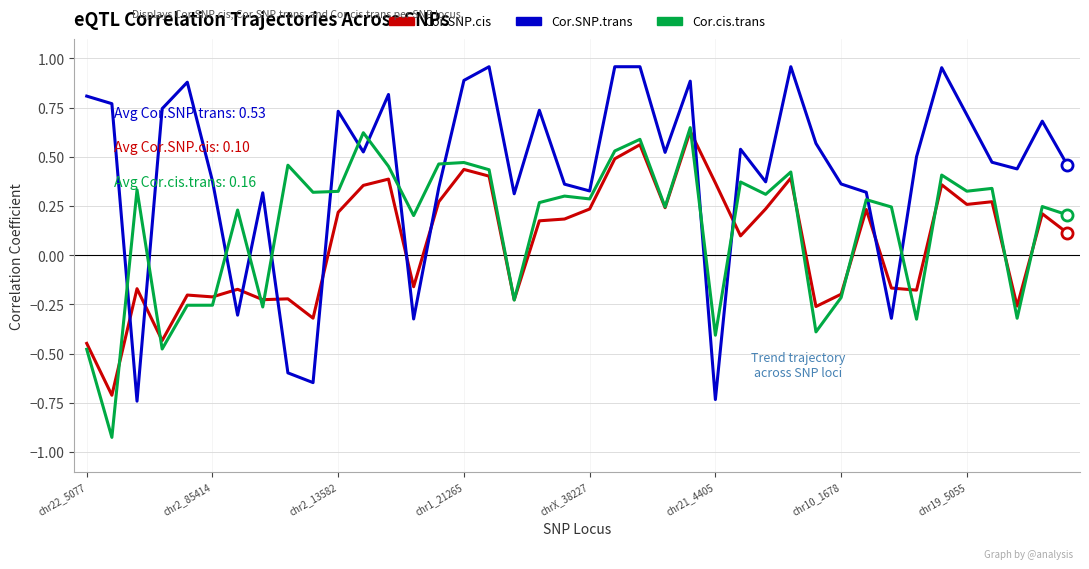

After their last crossing, which series has the higher values: Cor.cis.trans or Cor.SNP.trans?

Cor.SNP.trans